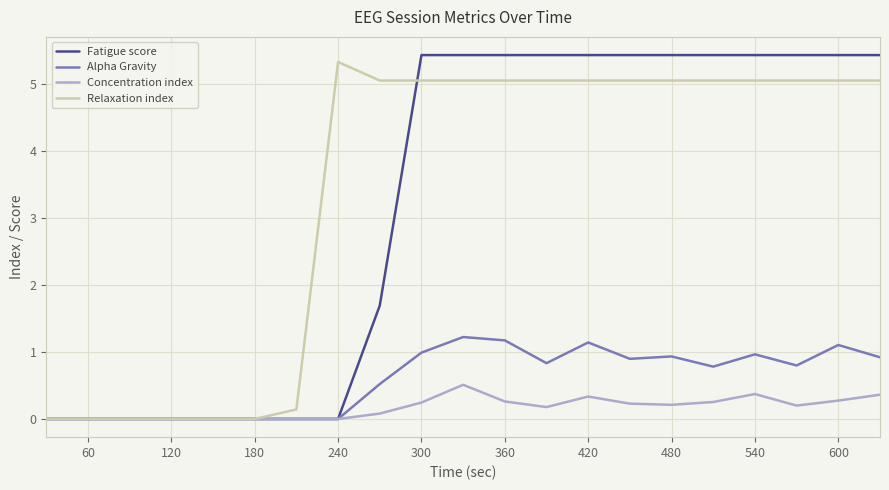

Does the chart display data point markers on the line(s)?

No